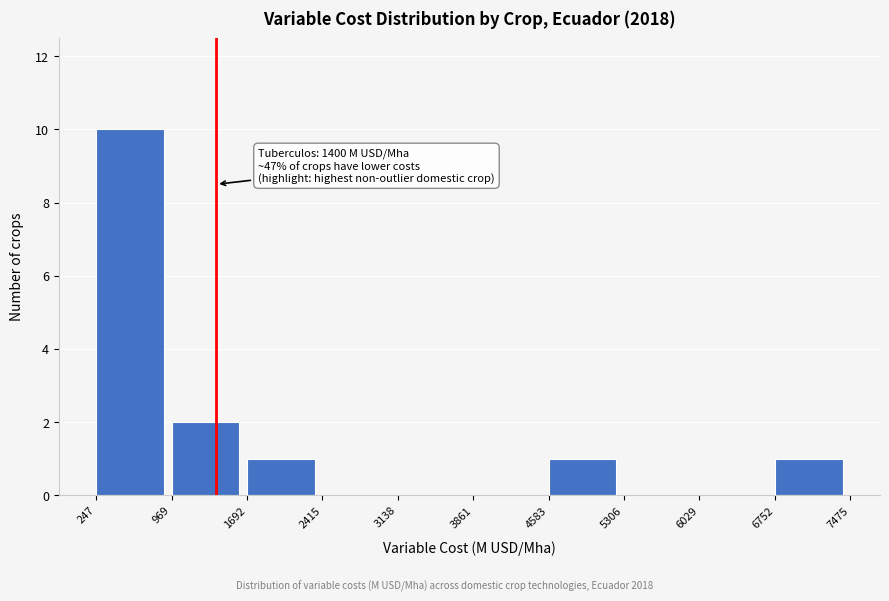

Over which range of the x-axis is the bar tallest?

247 to 969